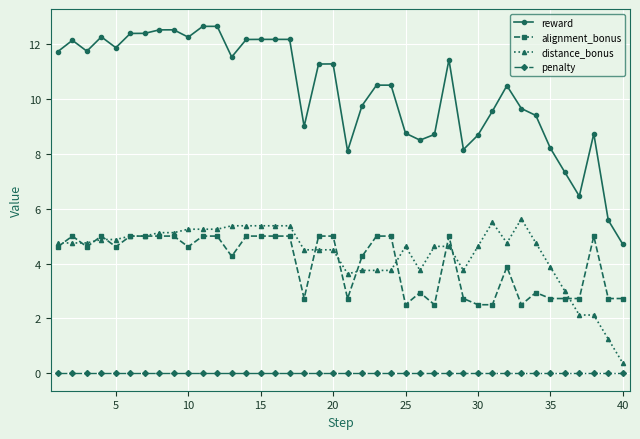

True or false: alignment_bonus has more than 0 points higher than both neighbors.

True